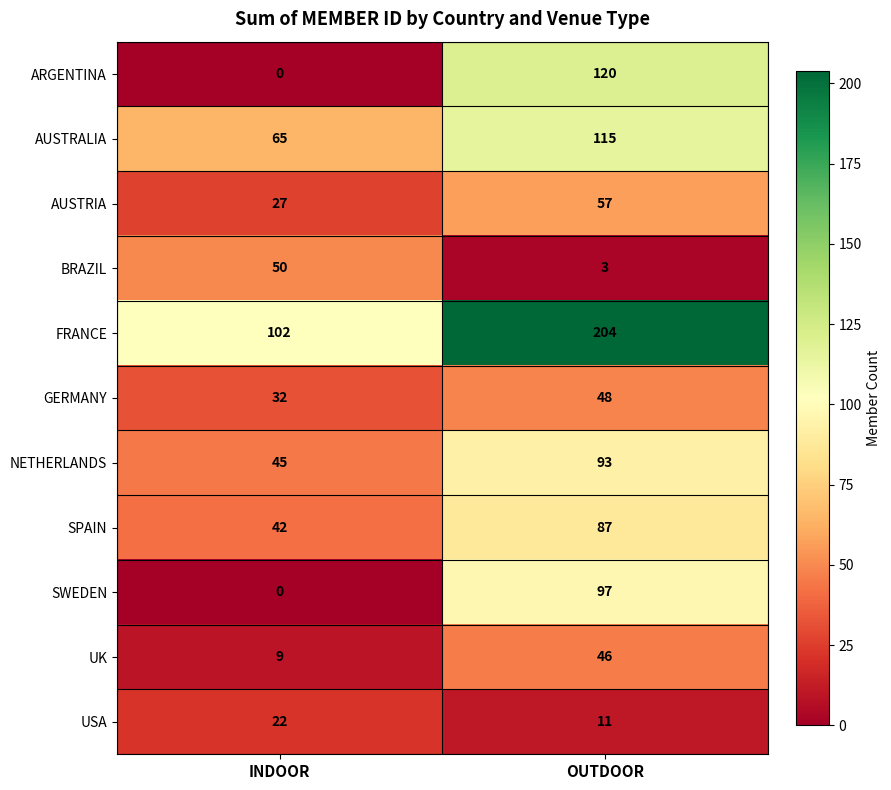

Where is SPAIN nearest to the value 64?

INDOOR